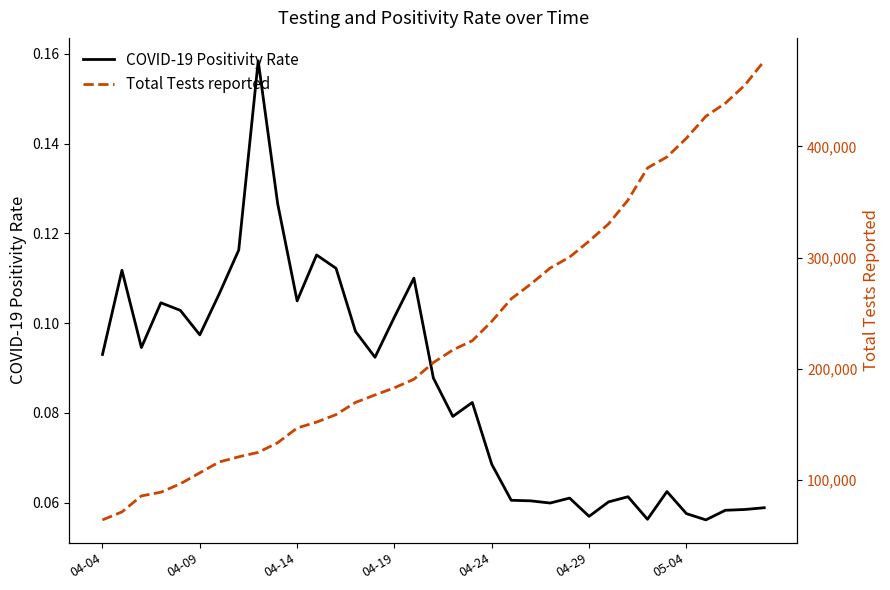

True or false: Total Tests reported and COVID-19 Positivity Rate intersect in this chart.

False